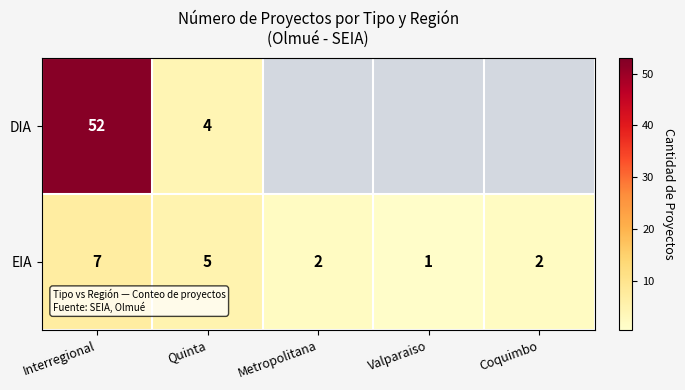

Where does the EIA series first go above 2?

Interregional